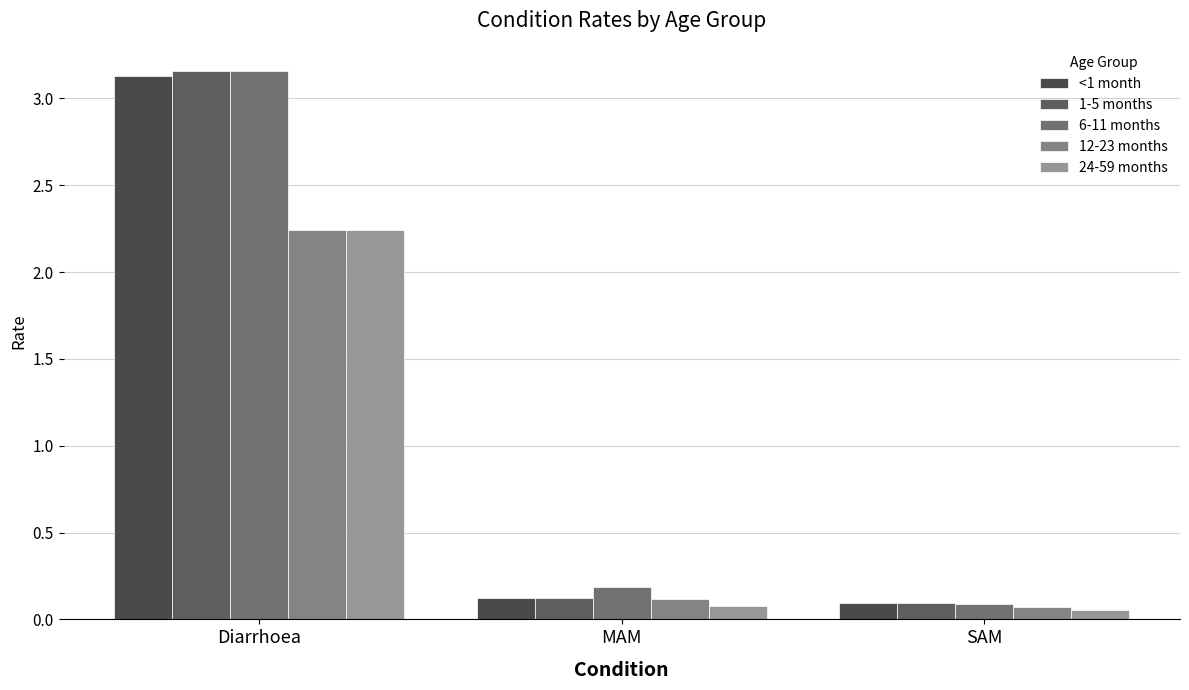

Reading right to left, transcribe all the data shown in this chart.

<1 month: SAM=0.1	MAM=0.1	Diarrhoea=3.1
1-5 months: SAM=0.1	MAM=0.1	Diarrhoea=3.2
6-11 months: SAM=0.1	MAM=0.2	Diarrhoea=3.2
12-23 months: SAM=0.1	MAM=0.1	Diarrhoea=2.2
24-59 months: SAM=0.1	MAM=0.1	Diarrhoea=2.2